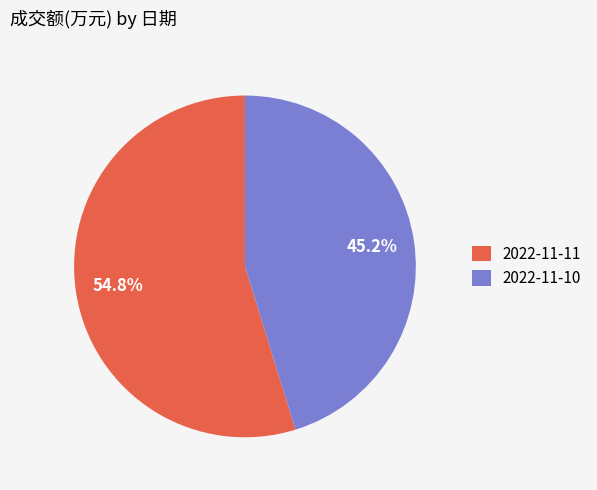

Which has a higher value, 2022-11-10 or 2022-11-11?

2022-11-11